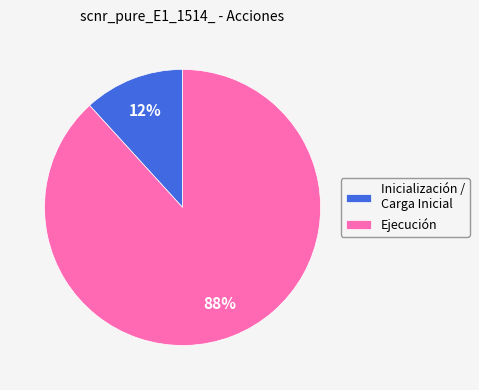

True or false: Inicialización / Carga Inicial accounts for 12% of the total.

True